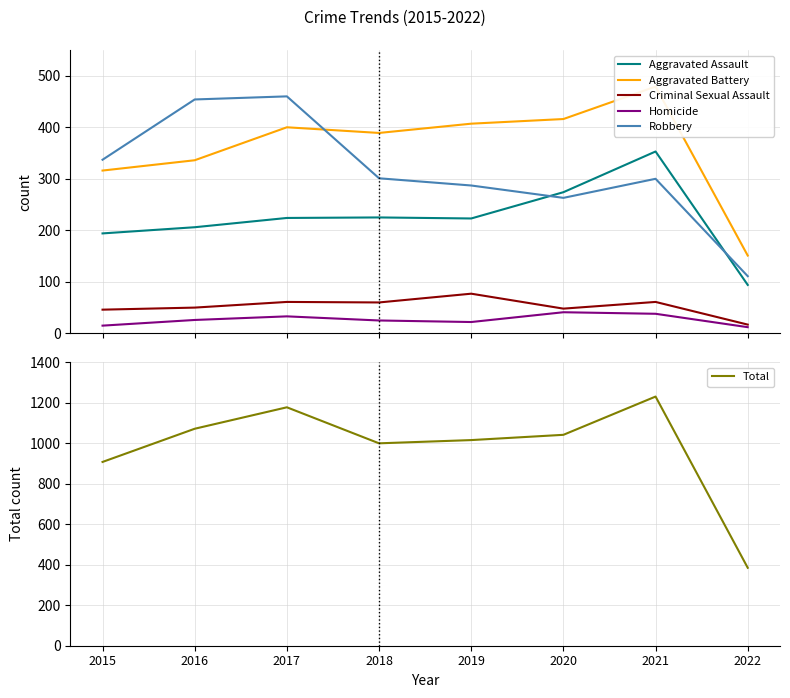

How many lines are shown in the chart?

6